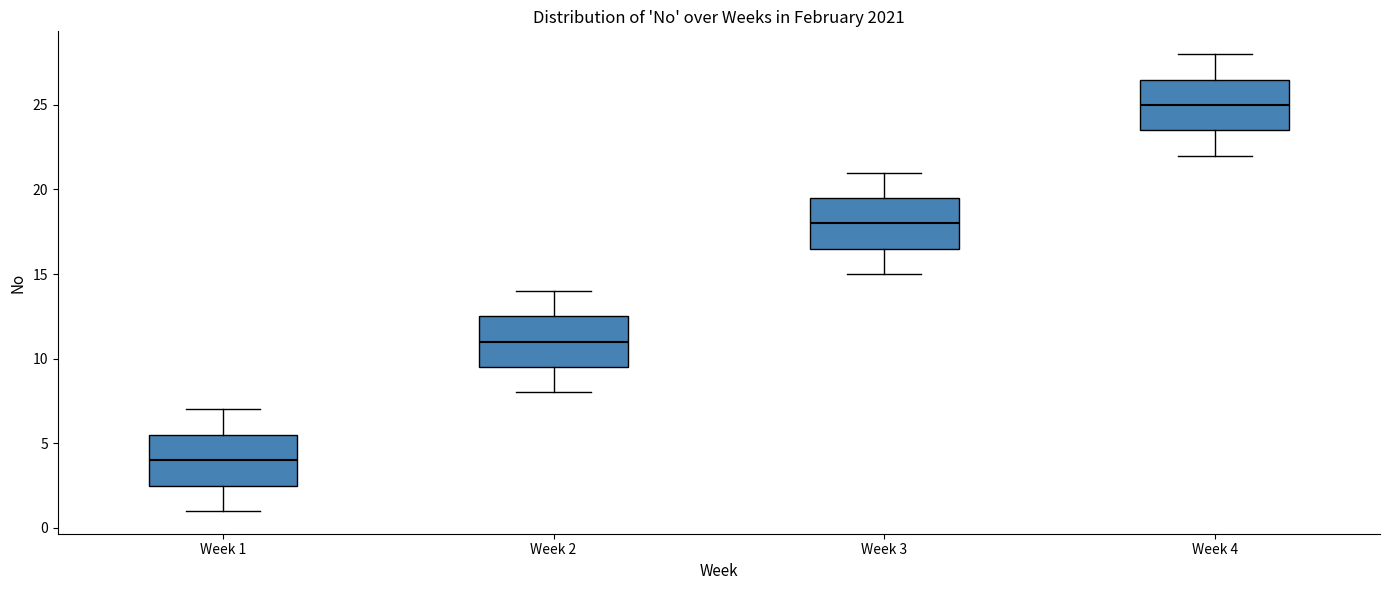

Reading left to right, read every box against the y-axis: the position of its median line, the range the box covers, and the ends of its whiskers. The values are not printed on the chart, so give them approximately, as read against the axis.

Week 1: median 4.0, box 2.5 to 5.5, whiskers 1.0 to 7.0
Week 2: median 11.0, box 9.5 to 12.5, whiskers 8.0 to 14.0
Week 3: median 18.0, box 16.5 to 19.5, whiskers 15.0 to 21.0
Week 4: median 25.0, box 23.5 to 26.5, whiskers 22.0 to 28.0